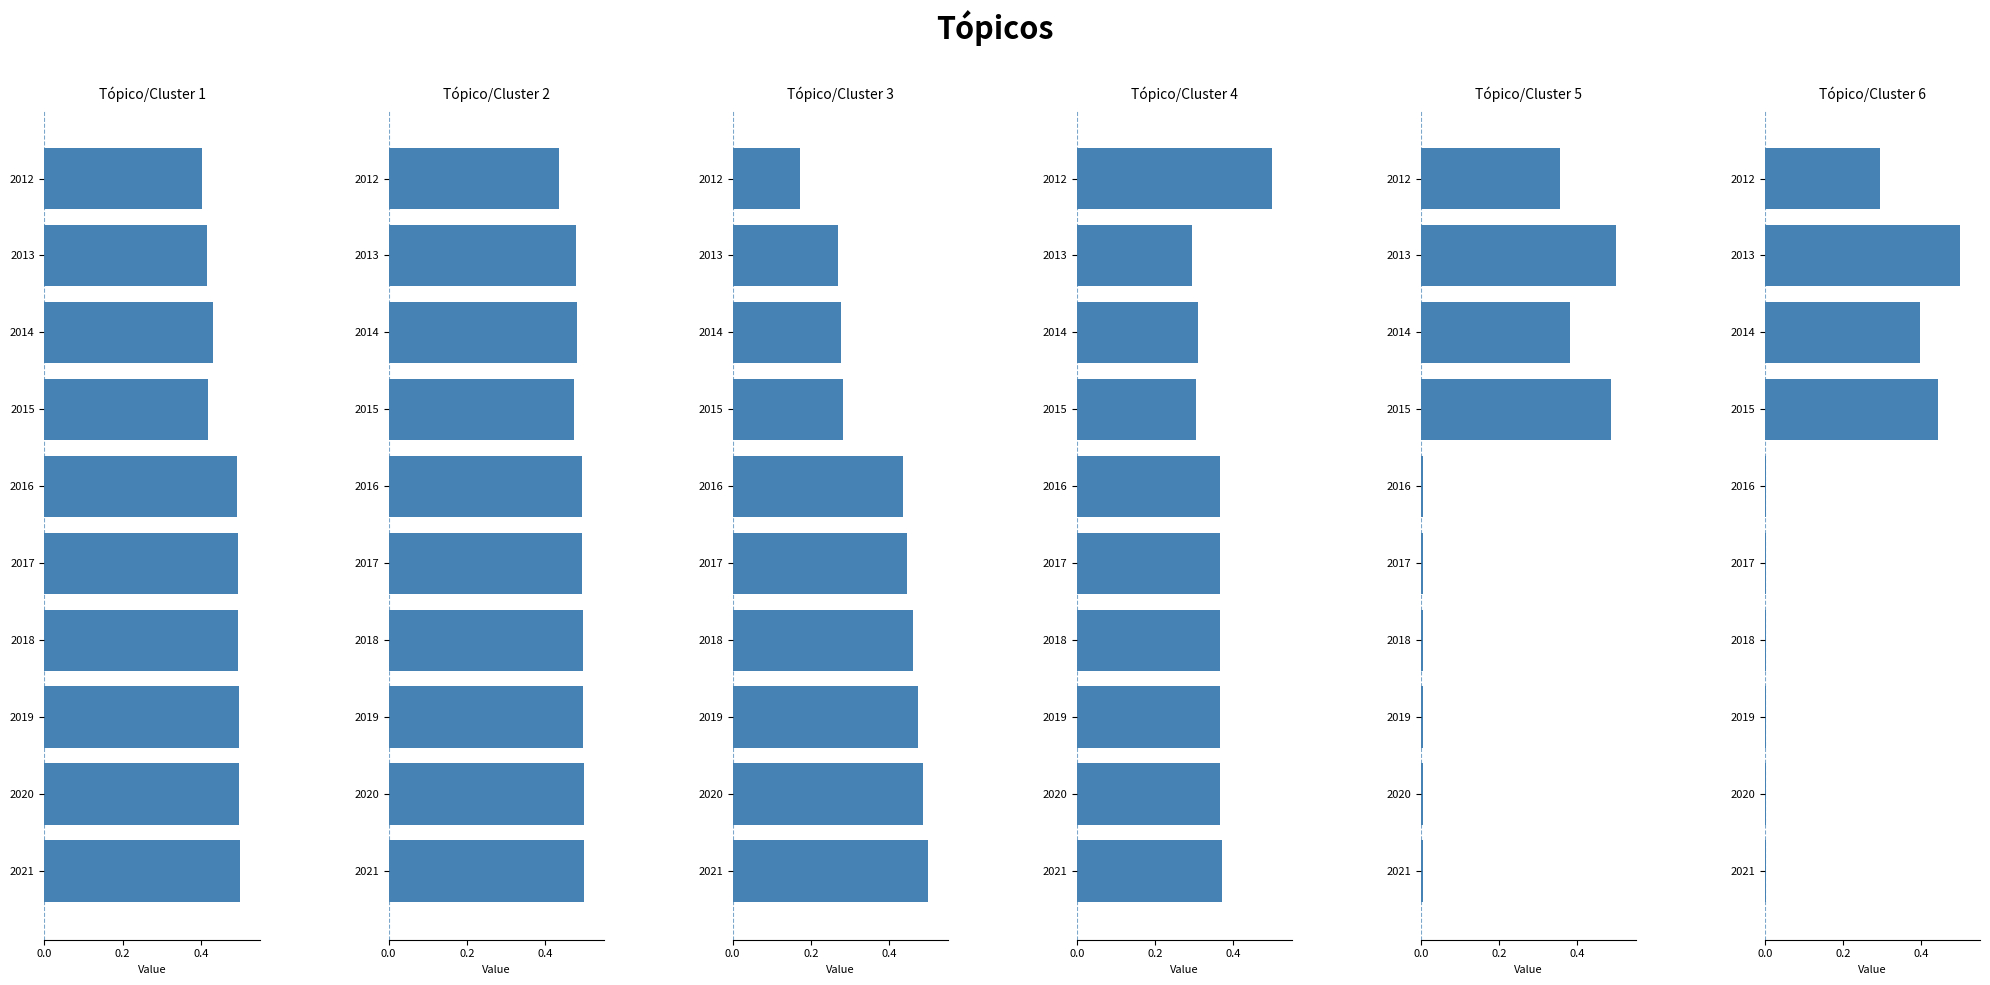

How many bars are there in total?

60